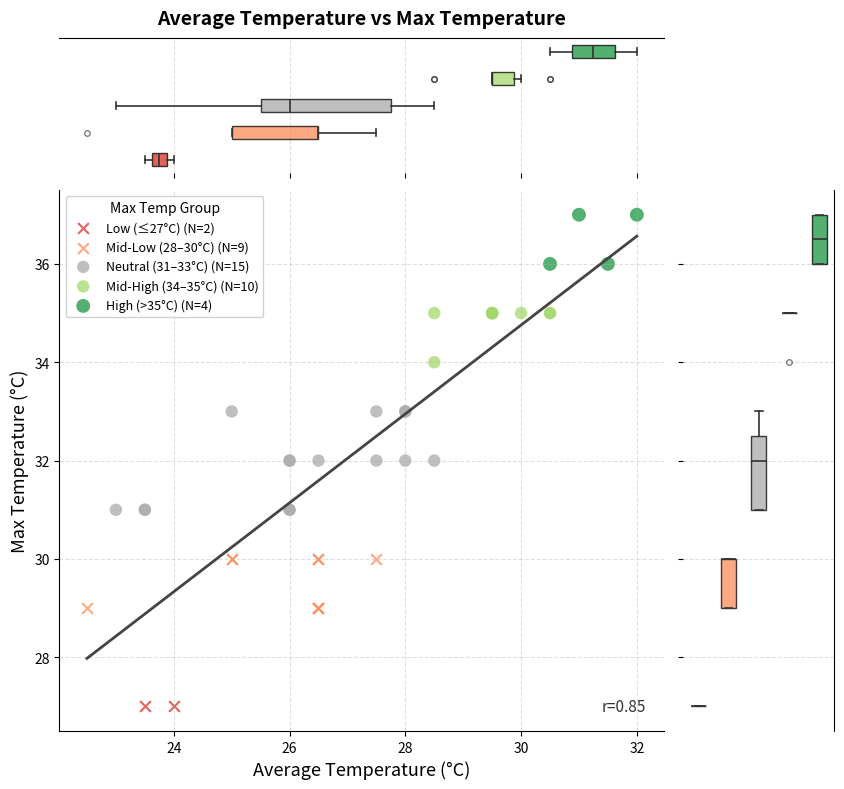

Which series reaches the minimum Y coordinate?

Low (≤27°C) (N=2)